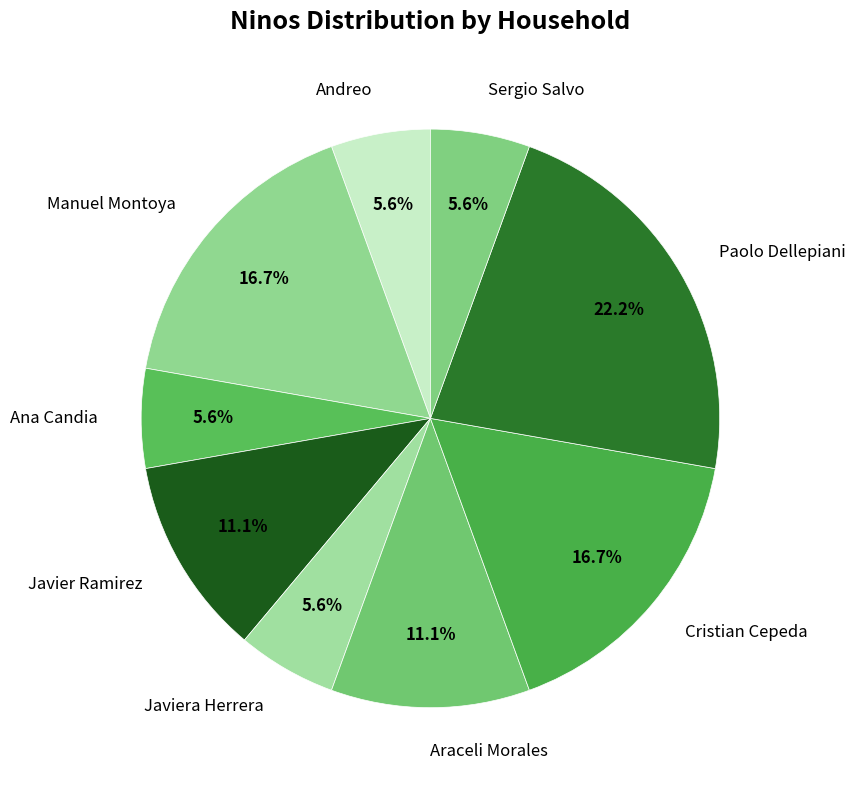

How much of the chart is everything except Javiera Herrera?

94.4%